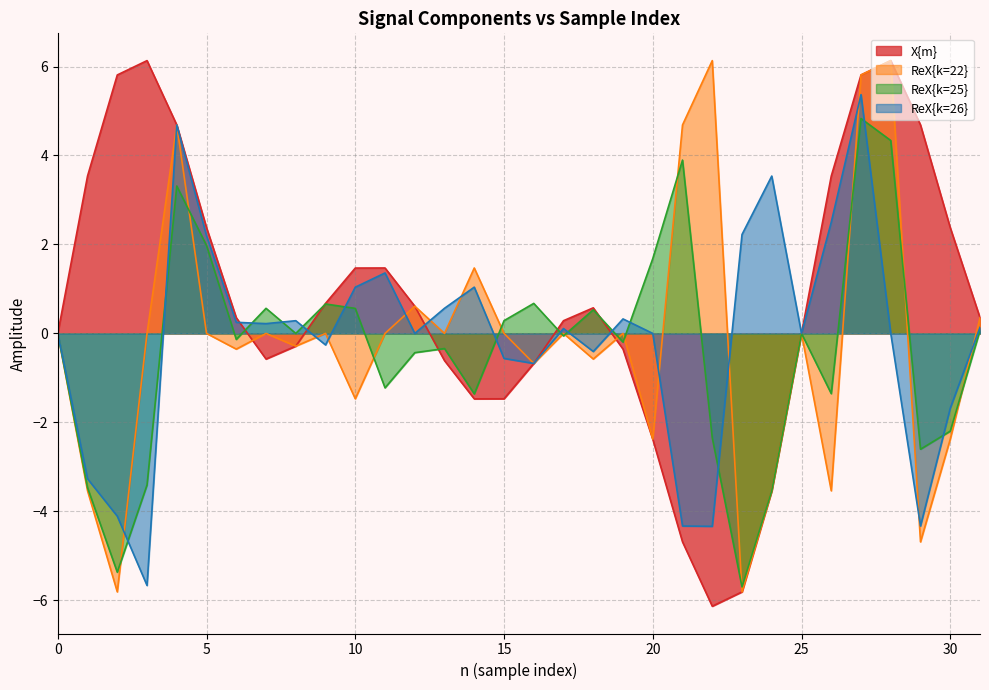

True or false: ReX{k=26} and ReX{k=22} cross at least once.

True